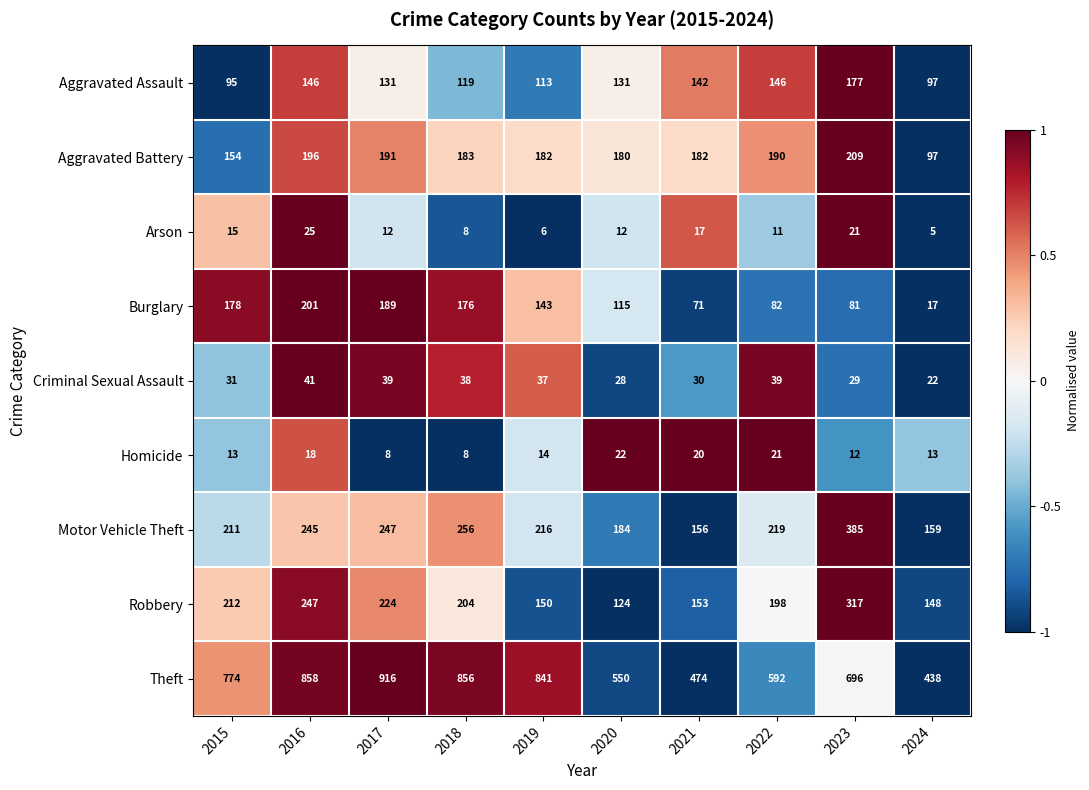

What is the total value across all series at 2018?

1848